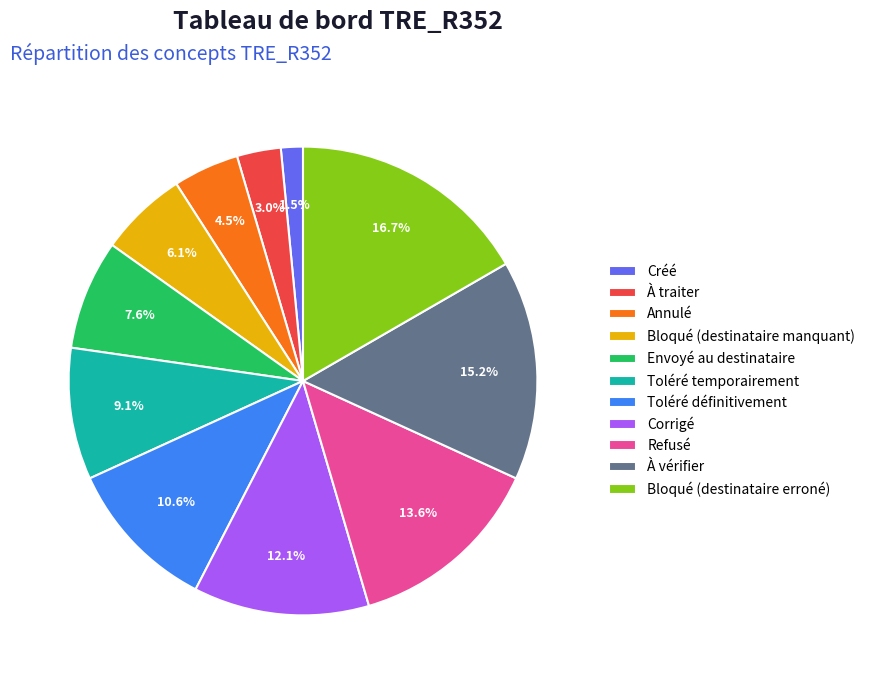

Is Envoyé au destinataire the majority of the pie?

No